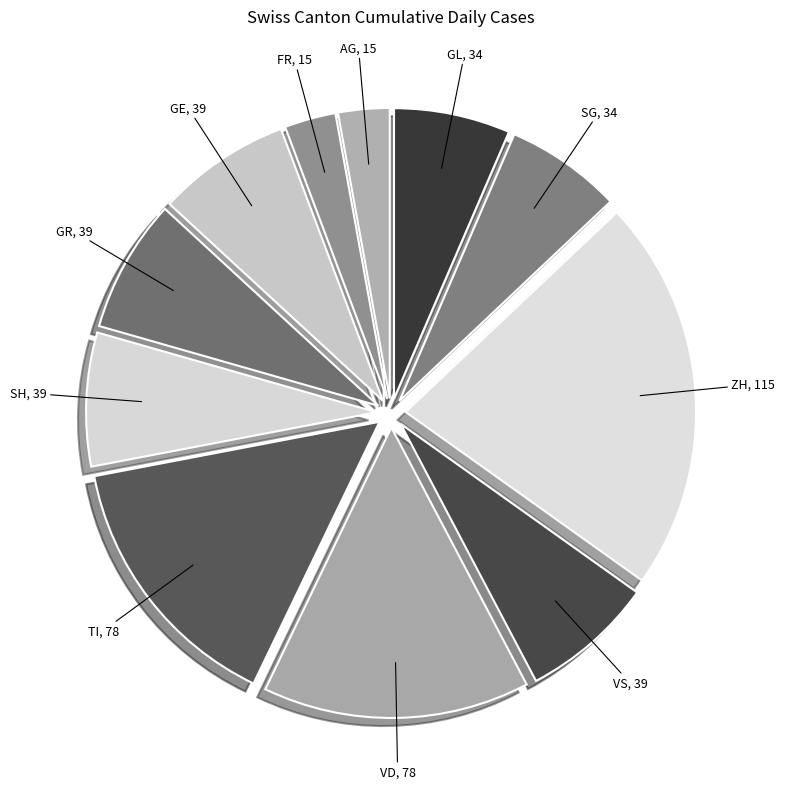

Does any single category account for the majority?

No